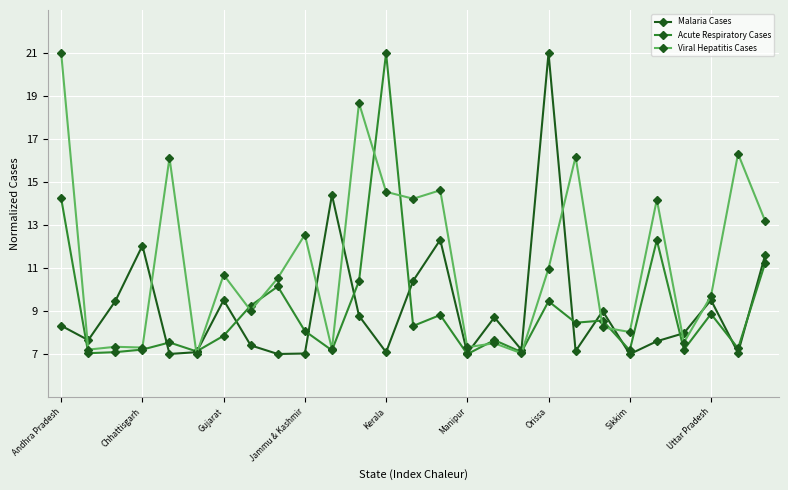

What is the value of the Acute Respiratory Cases point at the 1st from the left?

14.2